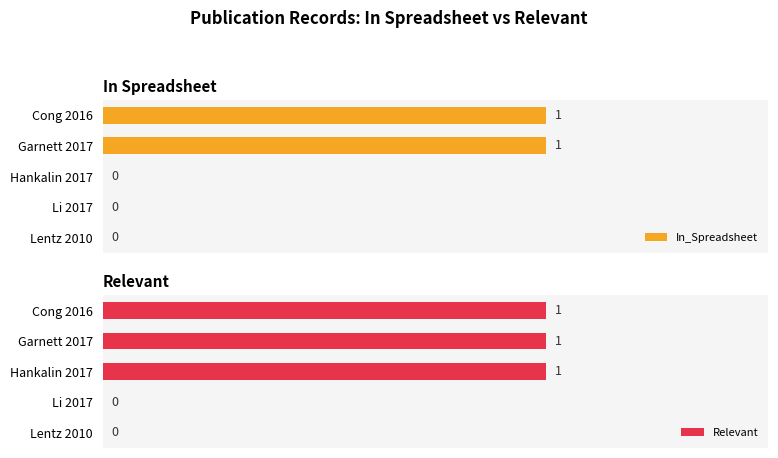

Rank the series by their maximum value, from lowest to highest.

In_Spreadsheet, Relevant